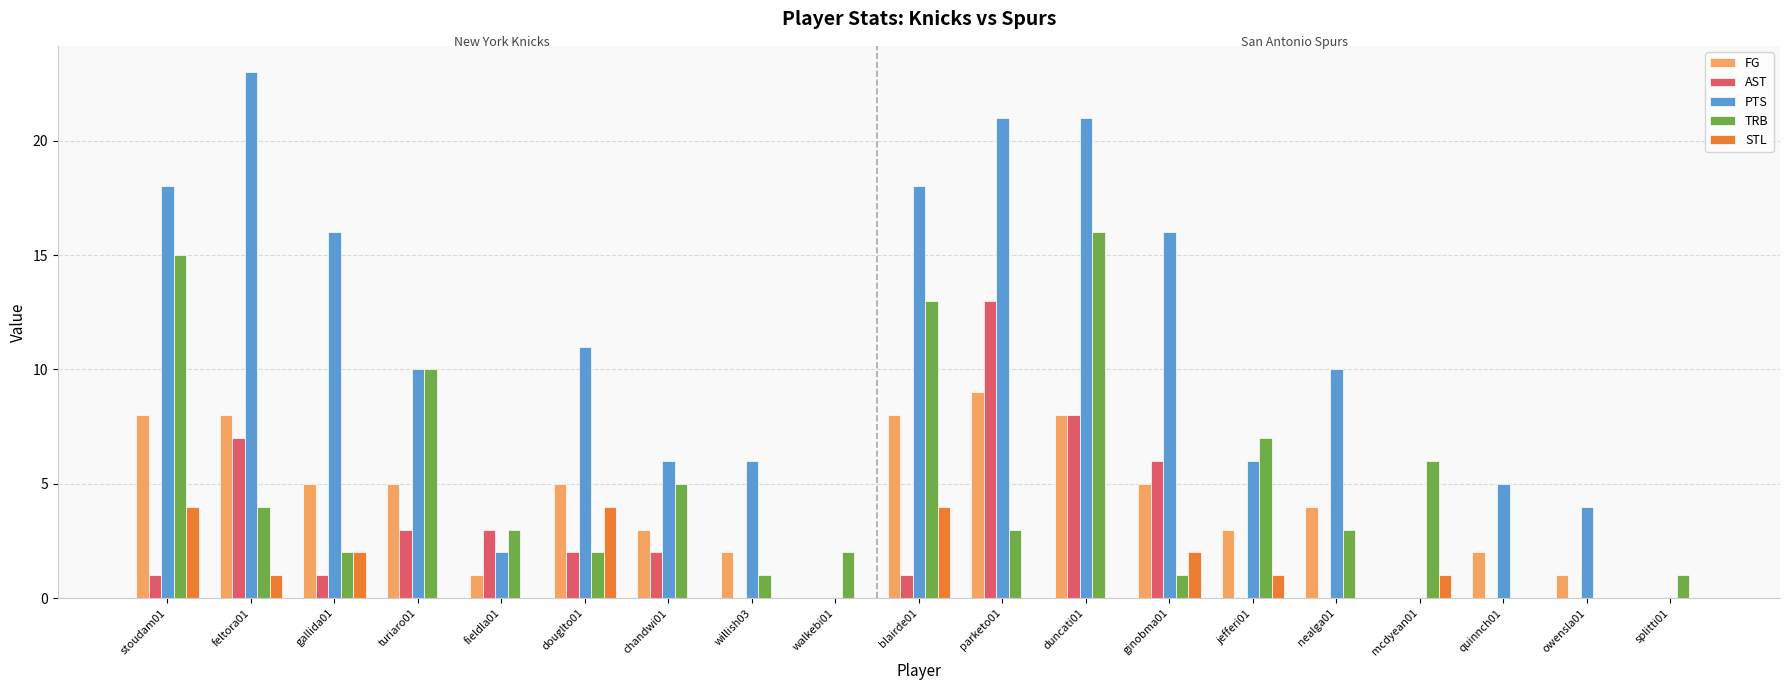

Which series has the largest total across all categories?

PTS